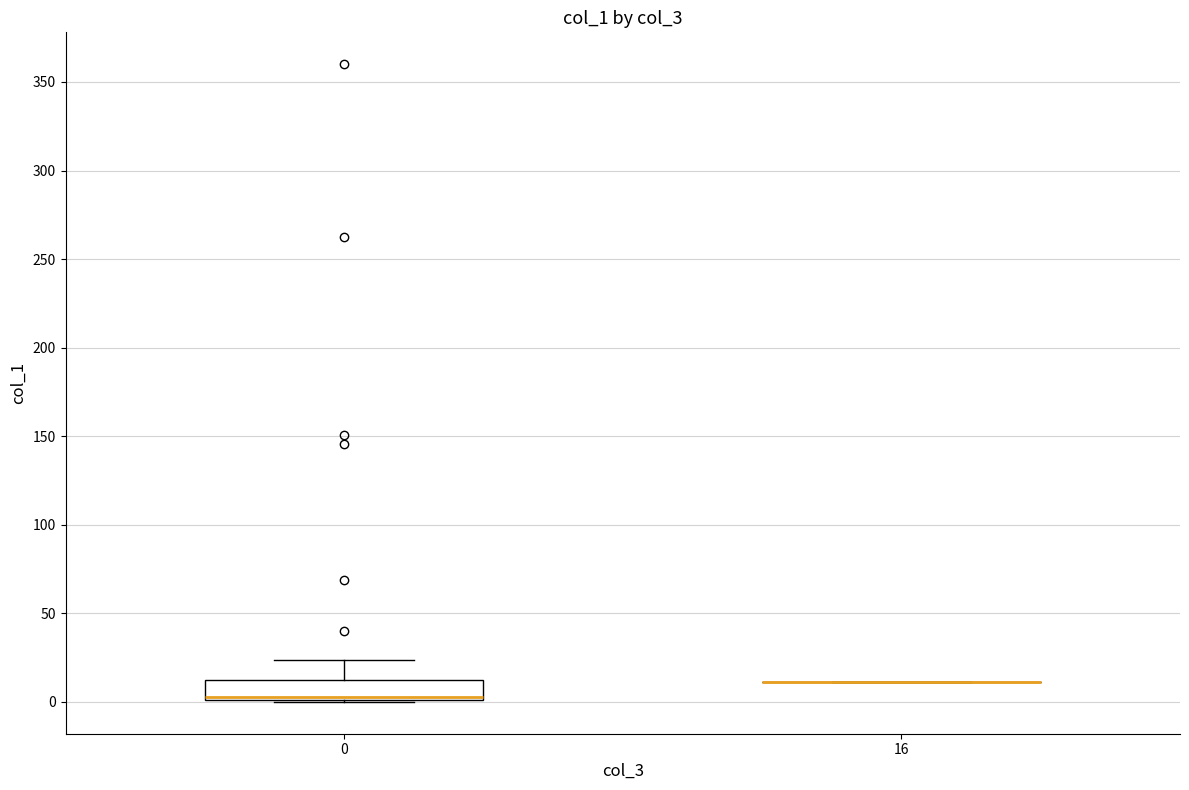

Reading left to right, transcribe this box plot: for each box, give where its median line is, the range the box spans, and where its two whiskers end, as read against the y-axis. The values are not printed on the chart, so give them approximately, as read against the axis.

0: median 5, box 0 to 10, whiskers 0 to 25
16: box collapsed to a line at 10, whiskers 10 to 10